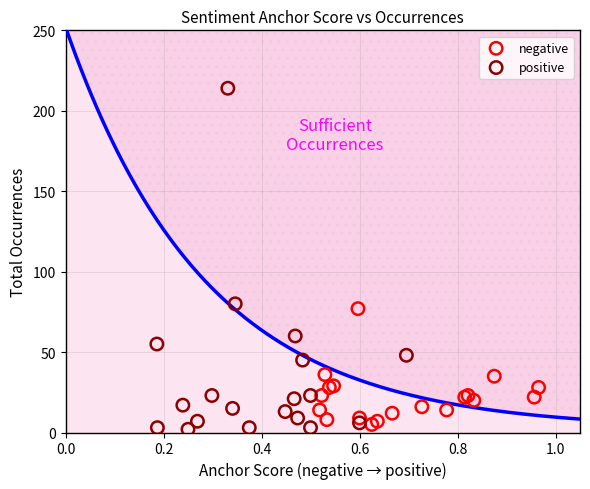

Which series reaches the maximum Y coordinate?

positive